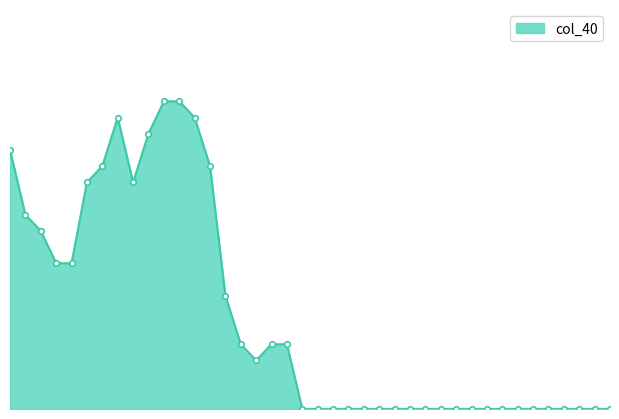

Where is the first local minimum?

8